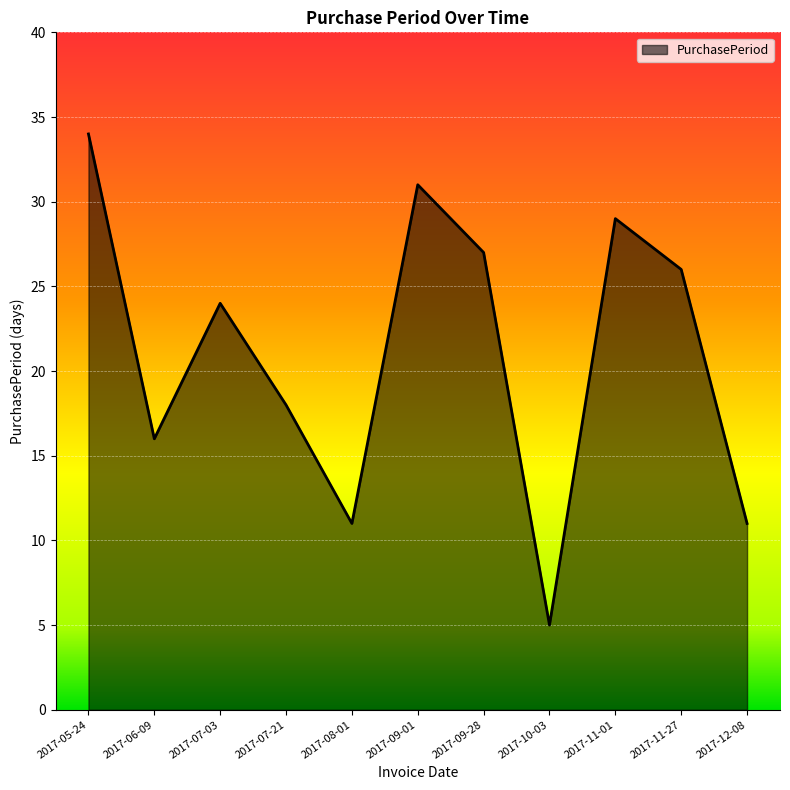

How many lines are shown in the chart?

1